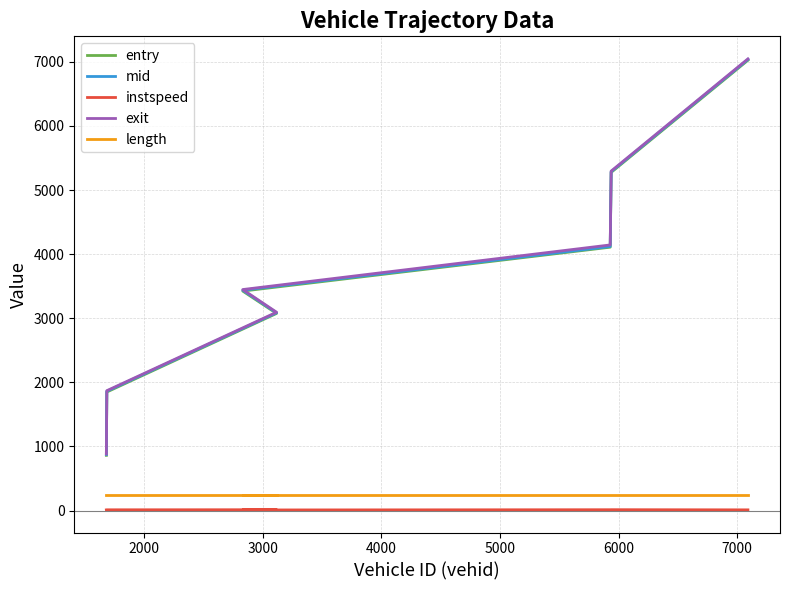

Does the chart have visible grid lines?

Yes